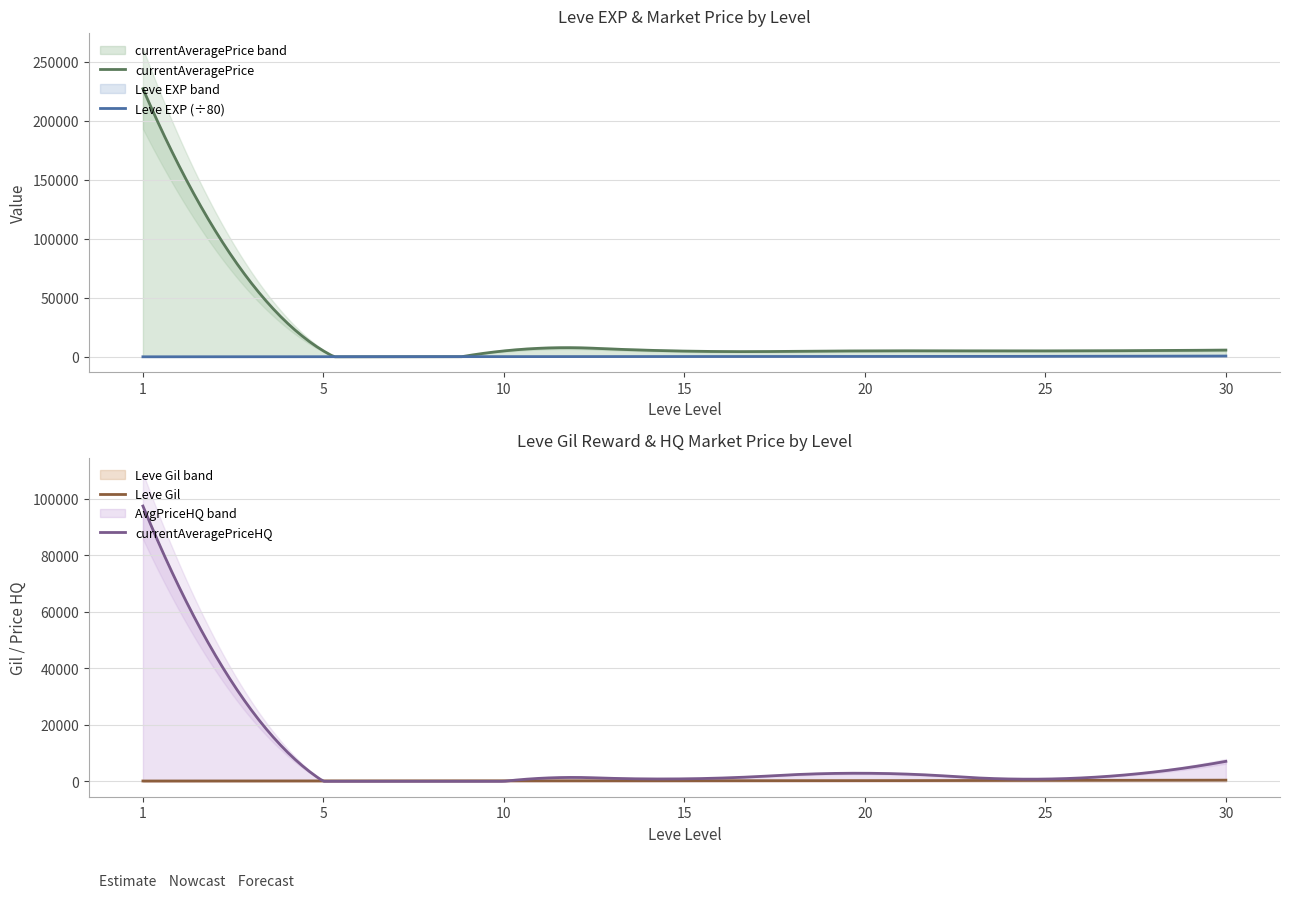

What is the sum of all Leve EXP values?

132320